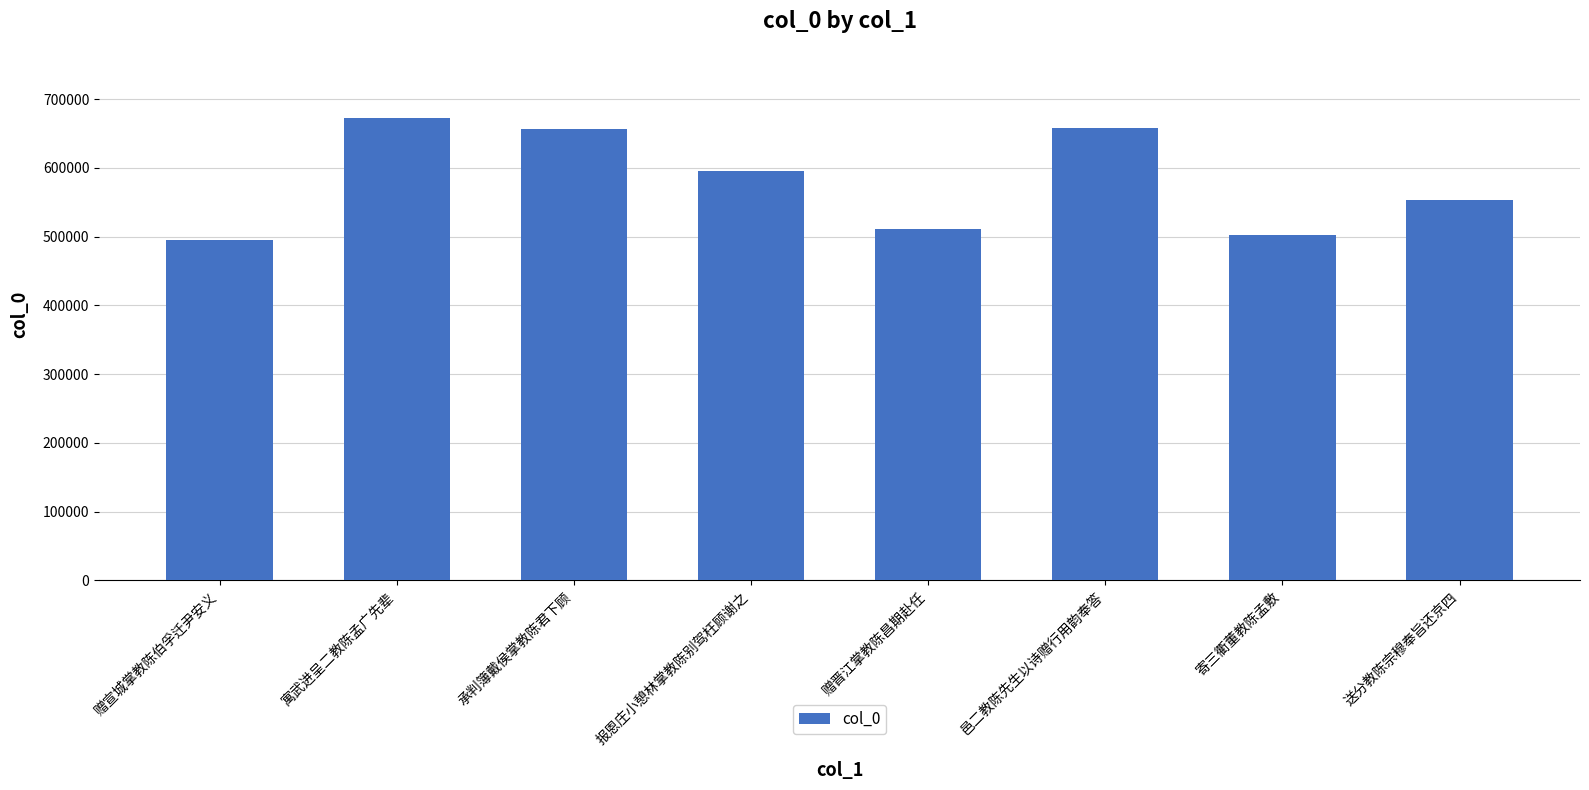

What is the maximum value shown in the chart?

672202